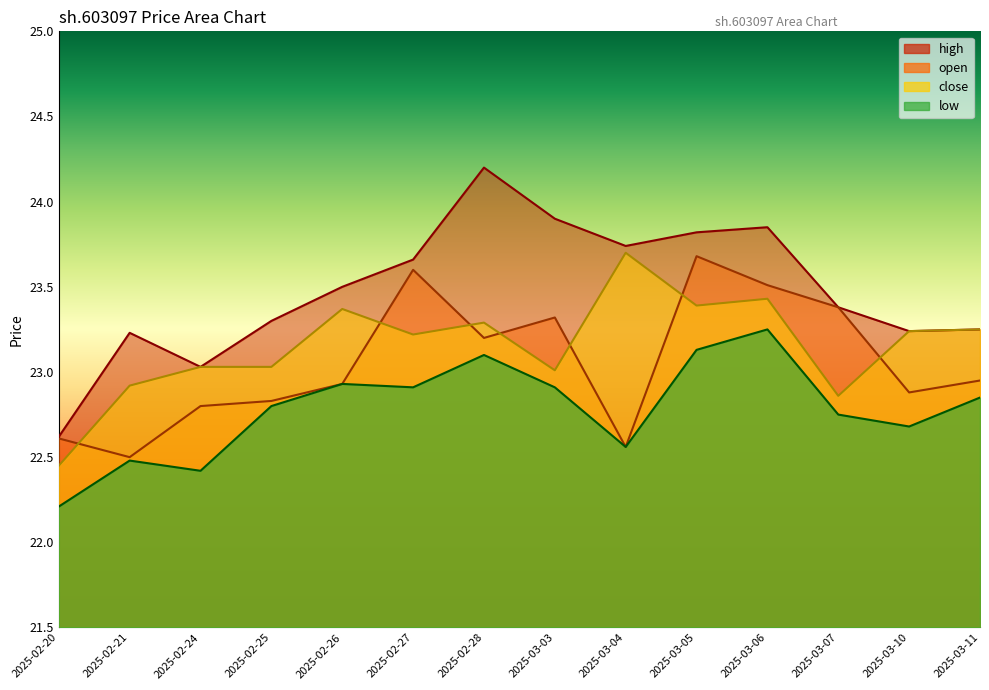

Count the number of data series in this chart.

4